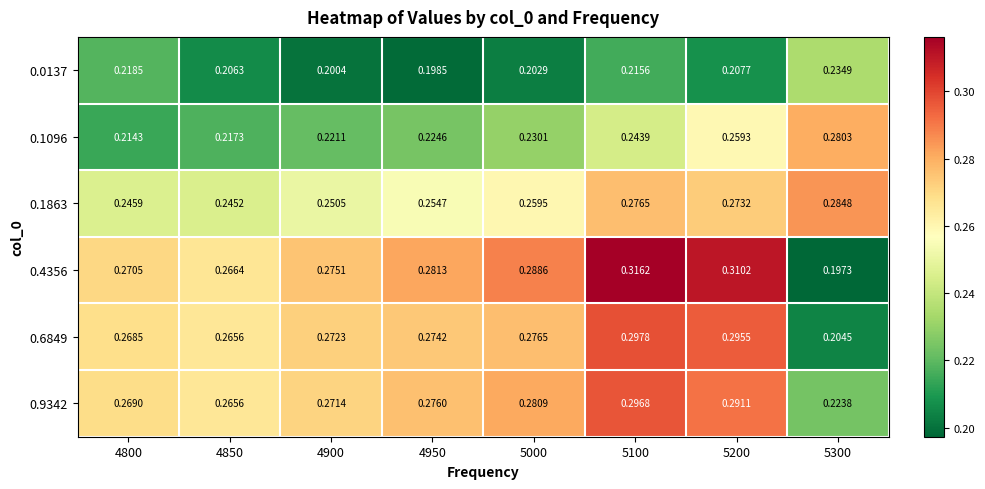

Is the value of 0.0137 at 4800 greater than the value of 0.9342 at 4800?

No